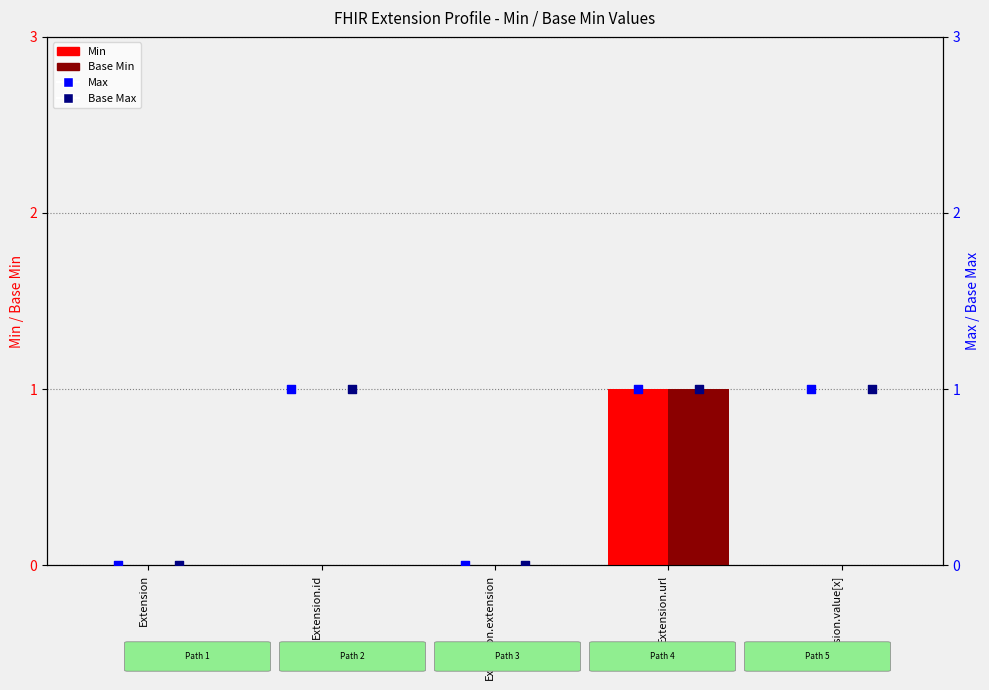

Which series reaches the minimum Y coordinate?

Min